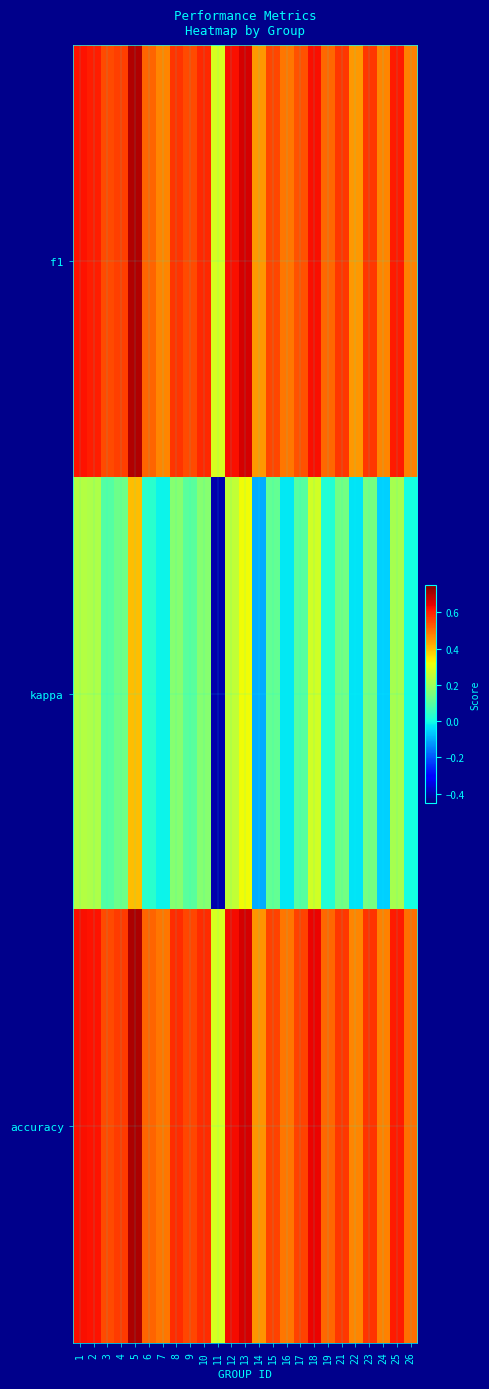

What is the difference between the highest and lowest values at 21?

0.4